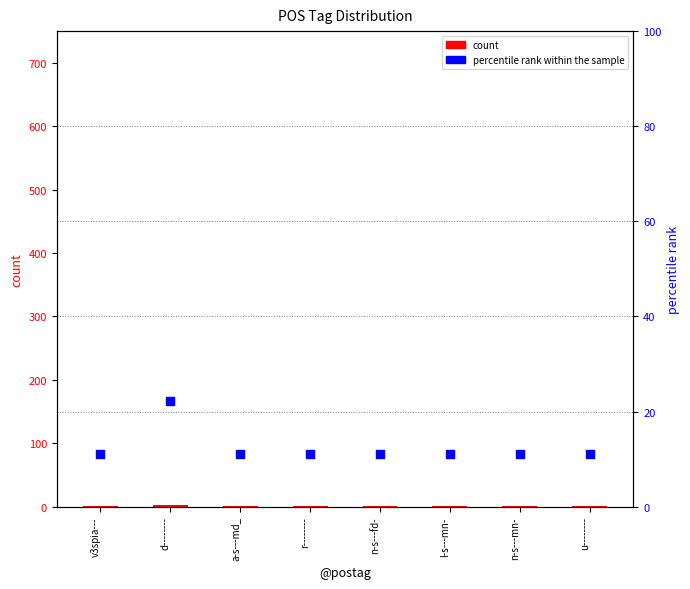

Which series has the largest Y range (max minus min)?

percentile rank within the sample